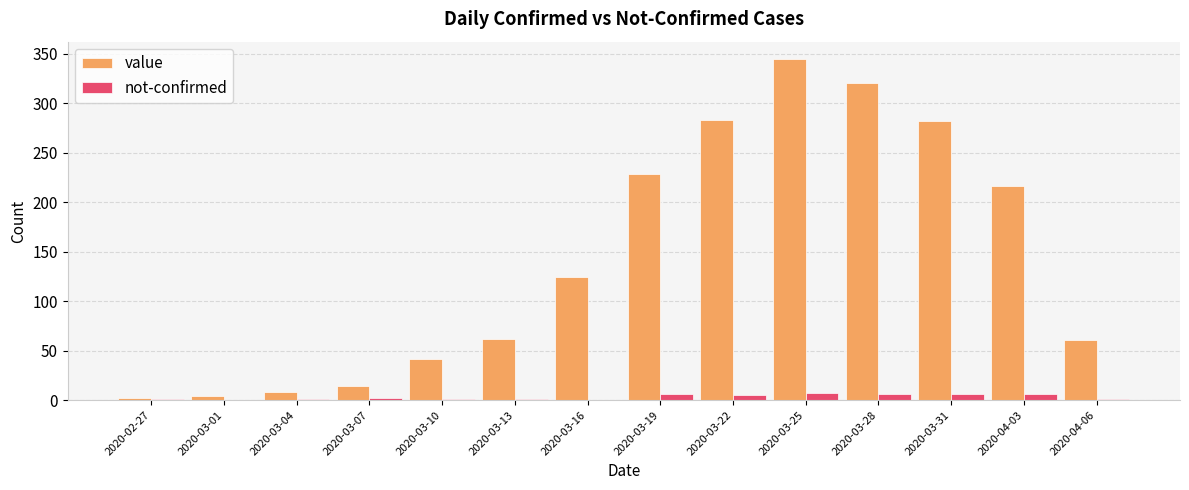

How many categories are shown in the chart?

14